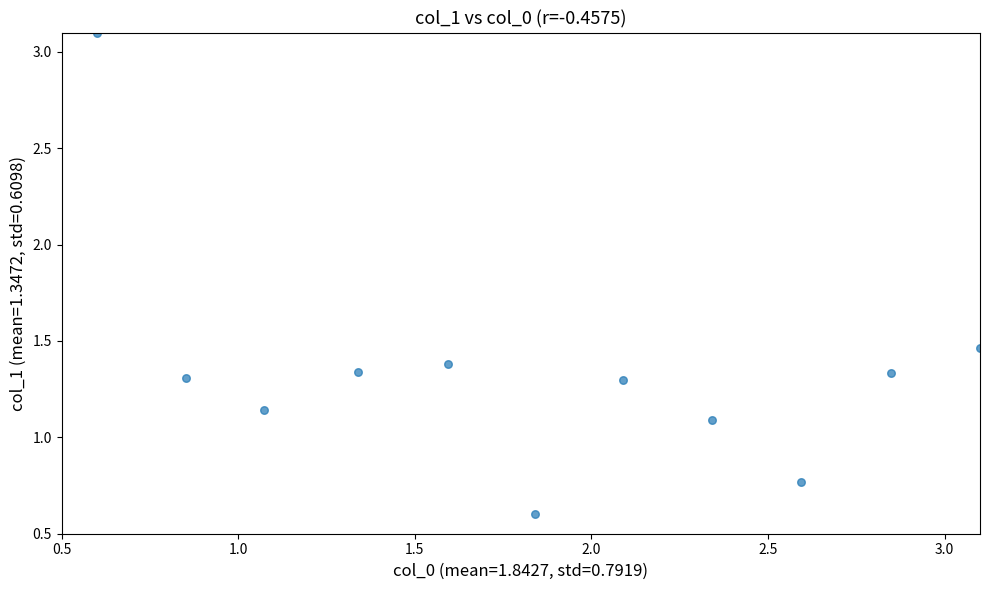

What is the range of X values (max minus min)?

2.5